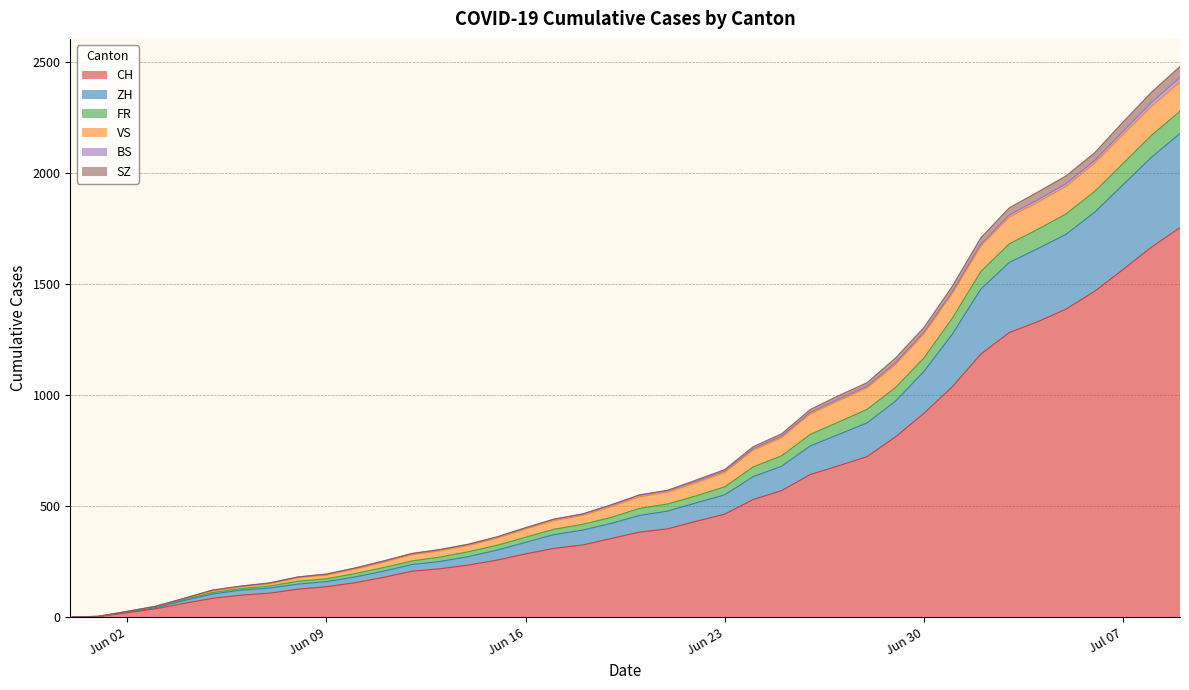

What is the highest value of the CH series?

1755